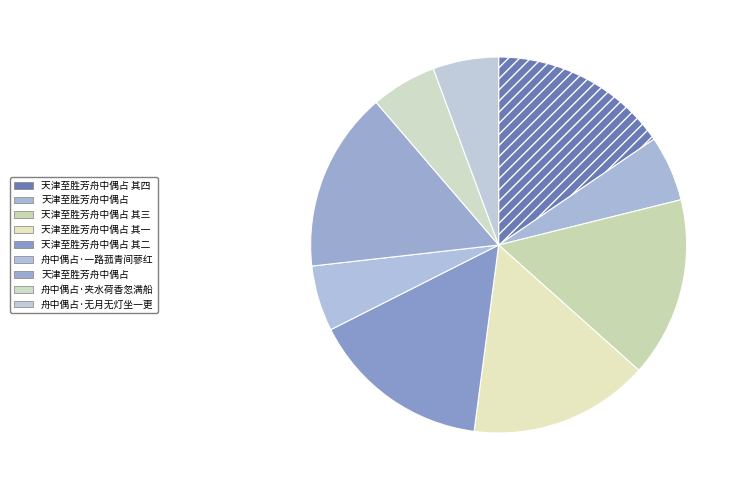

Count the number of slices in the pie.

9